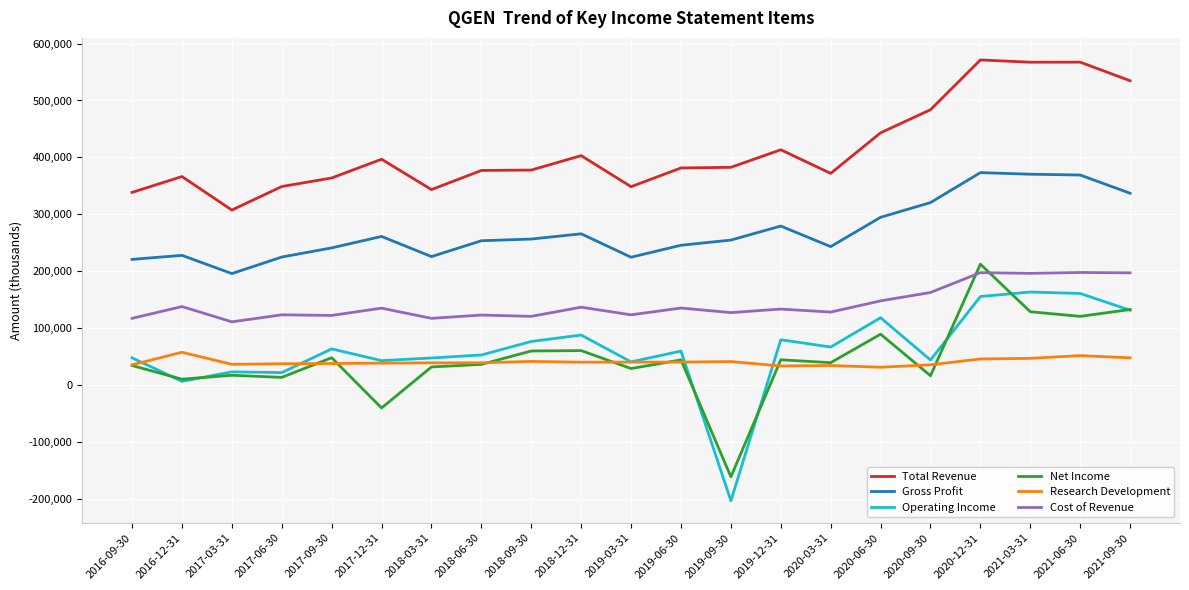

True or false: Research Development has a value of 46300 at 2020-12-31.

True